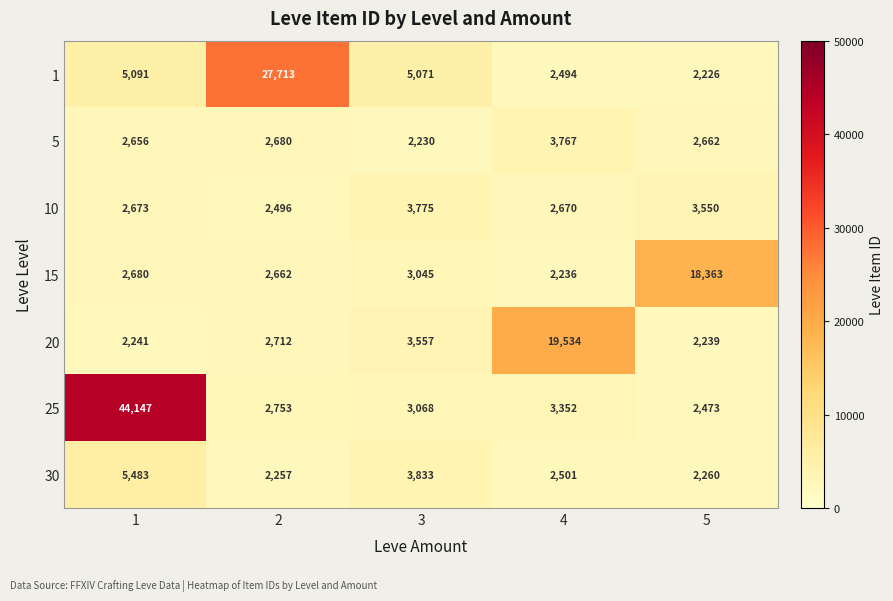

The 10 series shows 4277 at 4. True or false?

False